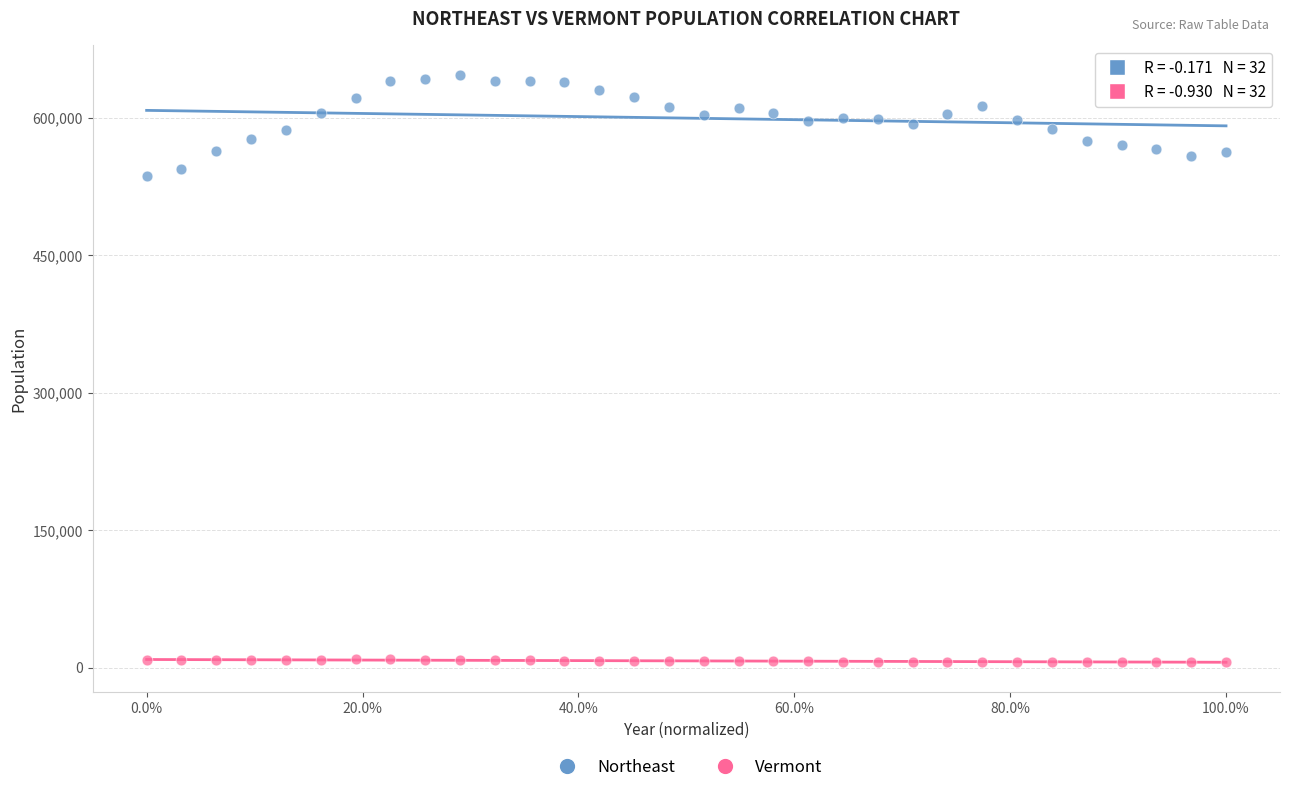

Which series has the largest Y range (max minus min)?

Northeast